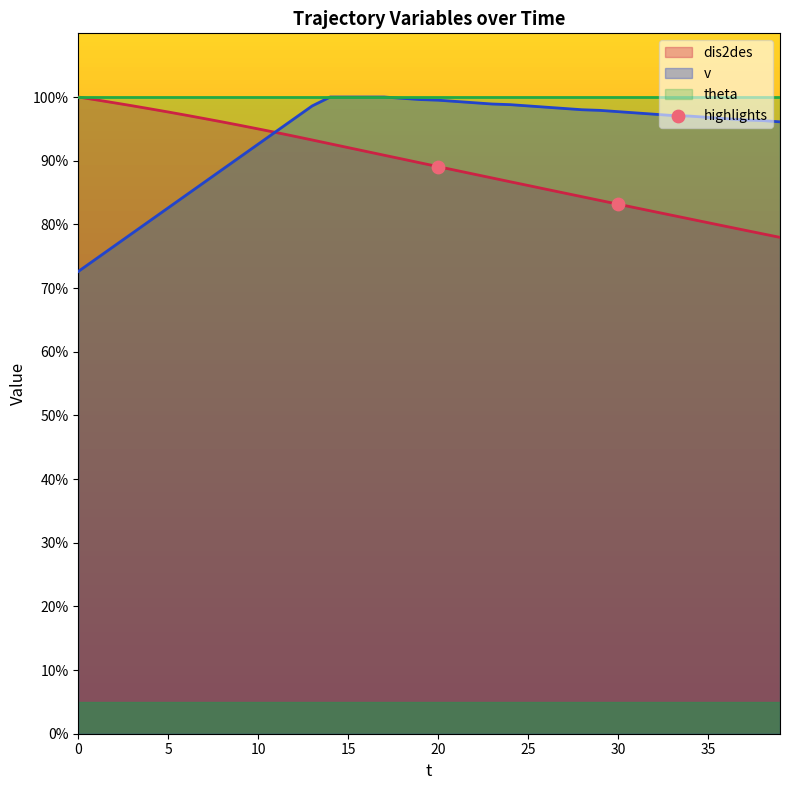

The v series shows 97.7 at 30. True or false?

True